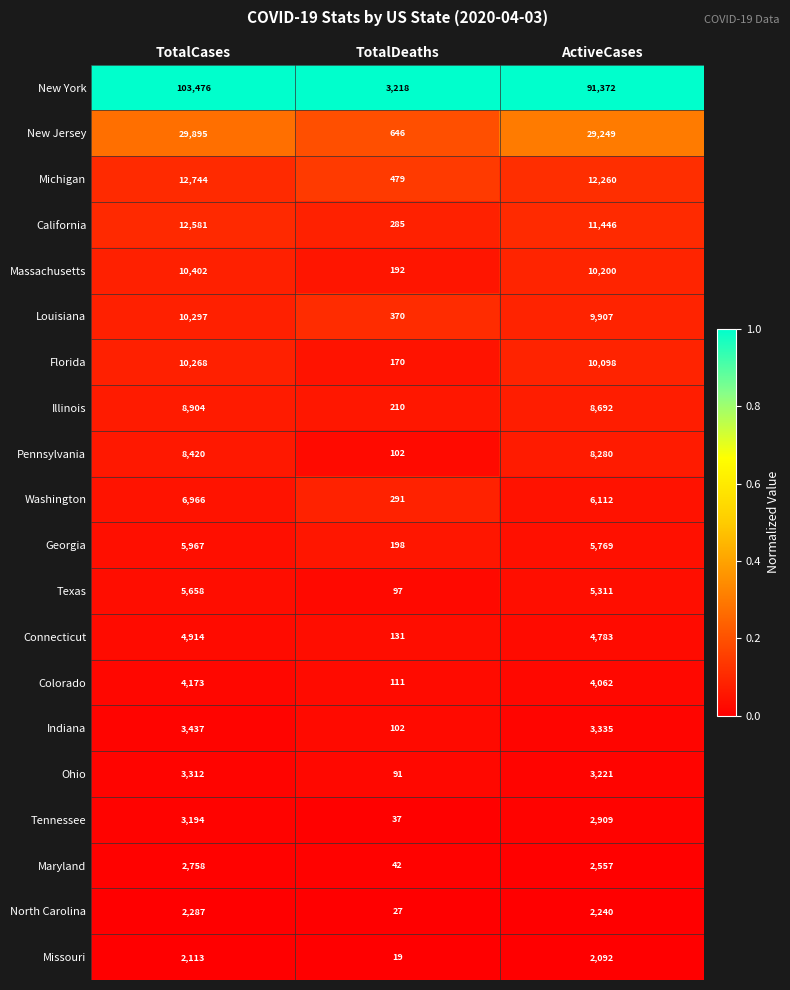

Which series has the largest range (max minus min)?

New York